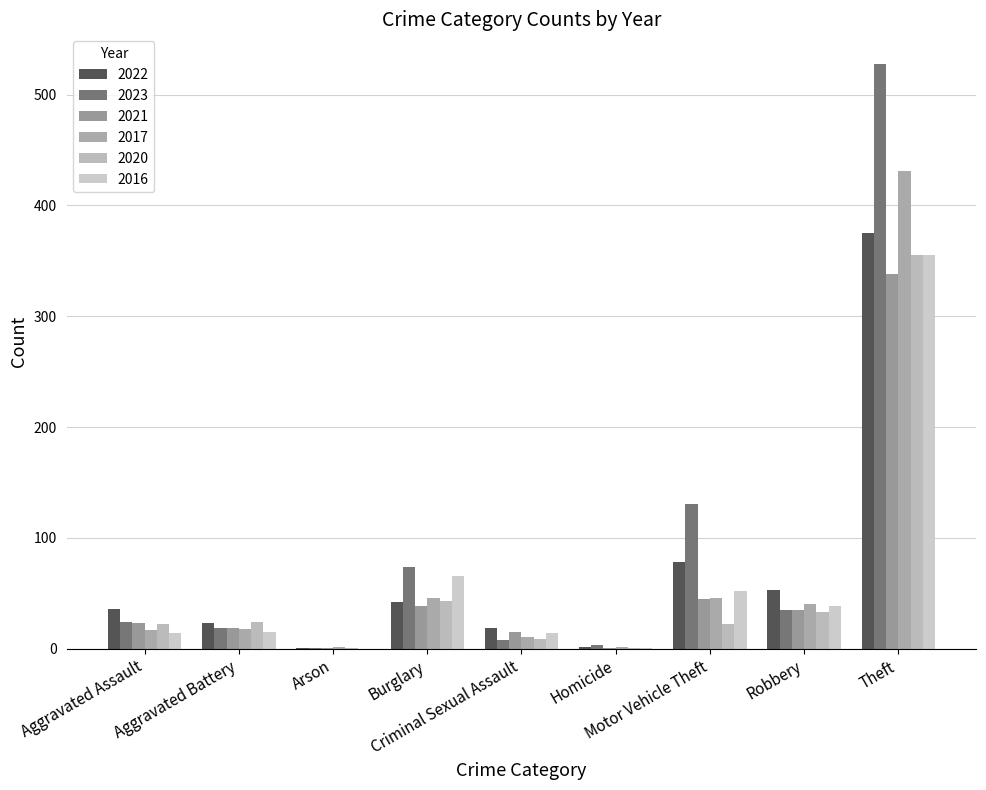

How many groups of bars are there?

9